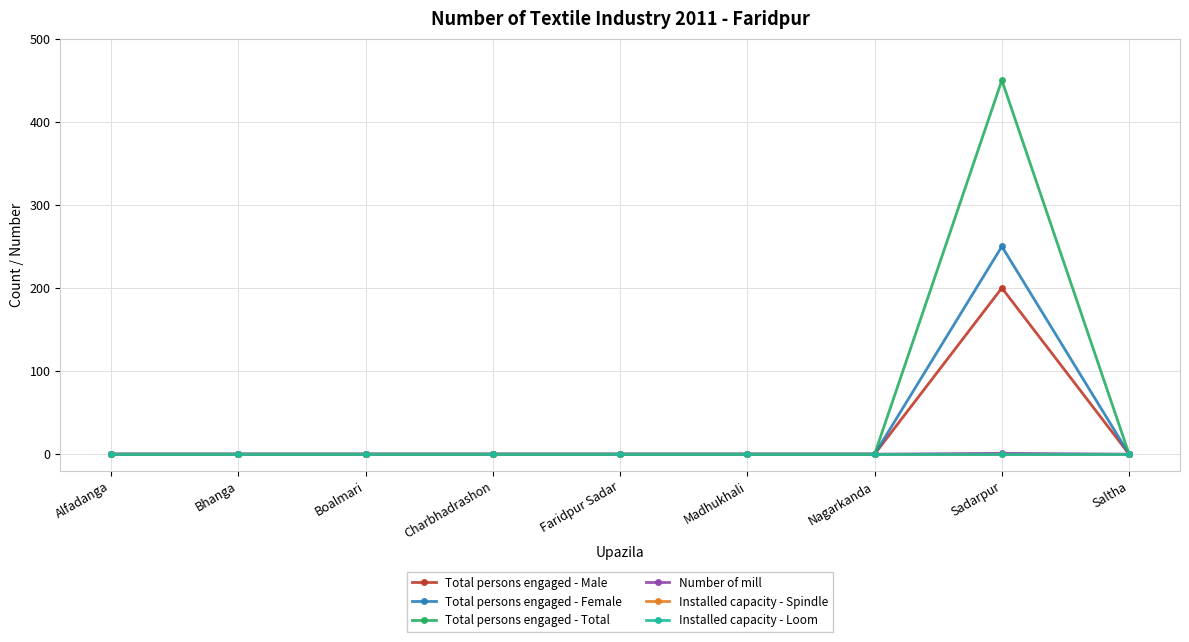

How many interior local peaks does the Total persons engaged - Male series have?

1